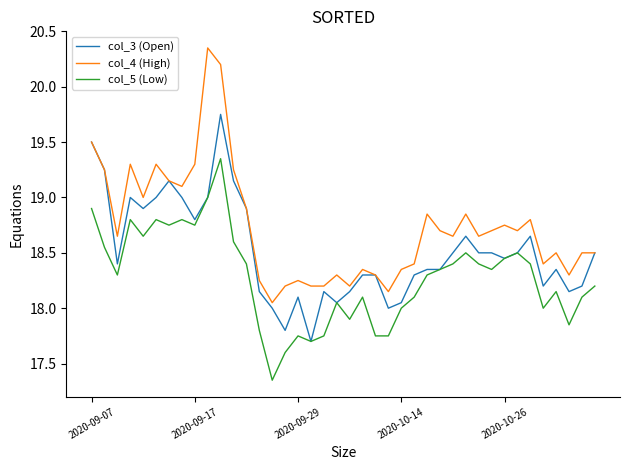

What is the minimum value for col_3 (Open)?

17.7